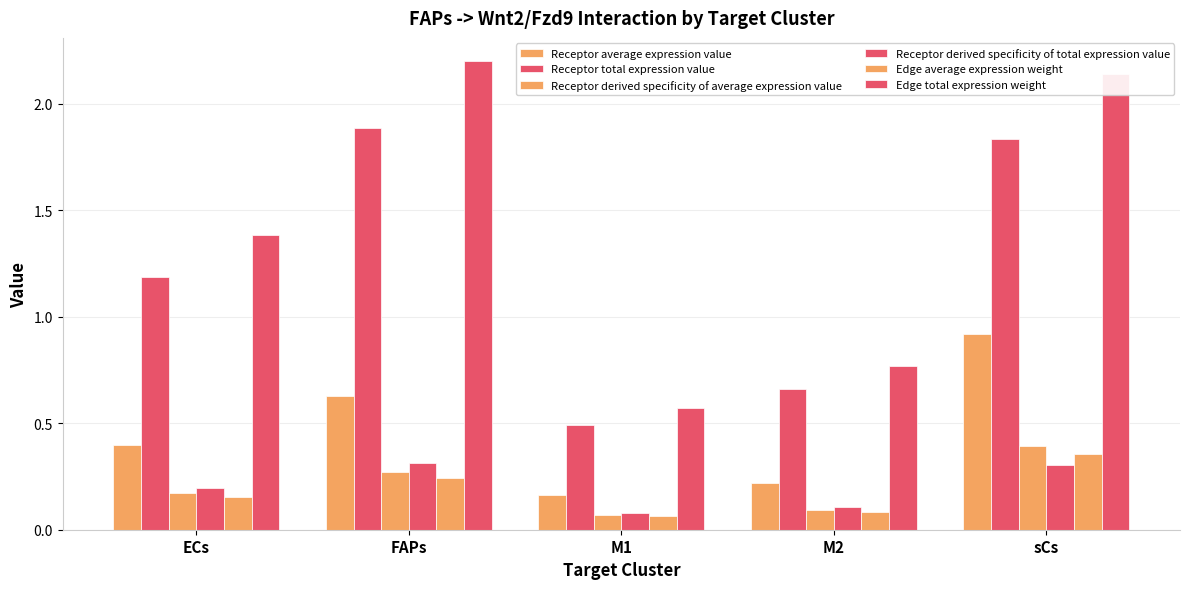

What is the total value across all series at ECs?

3.5